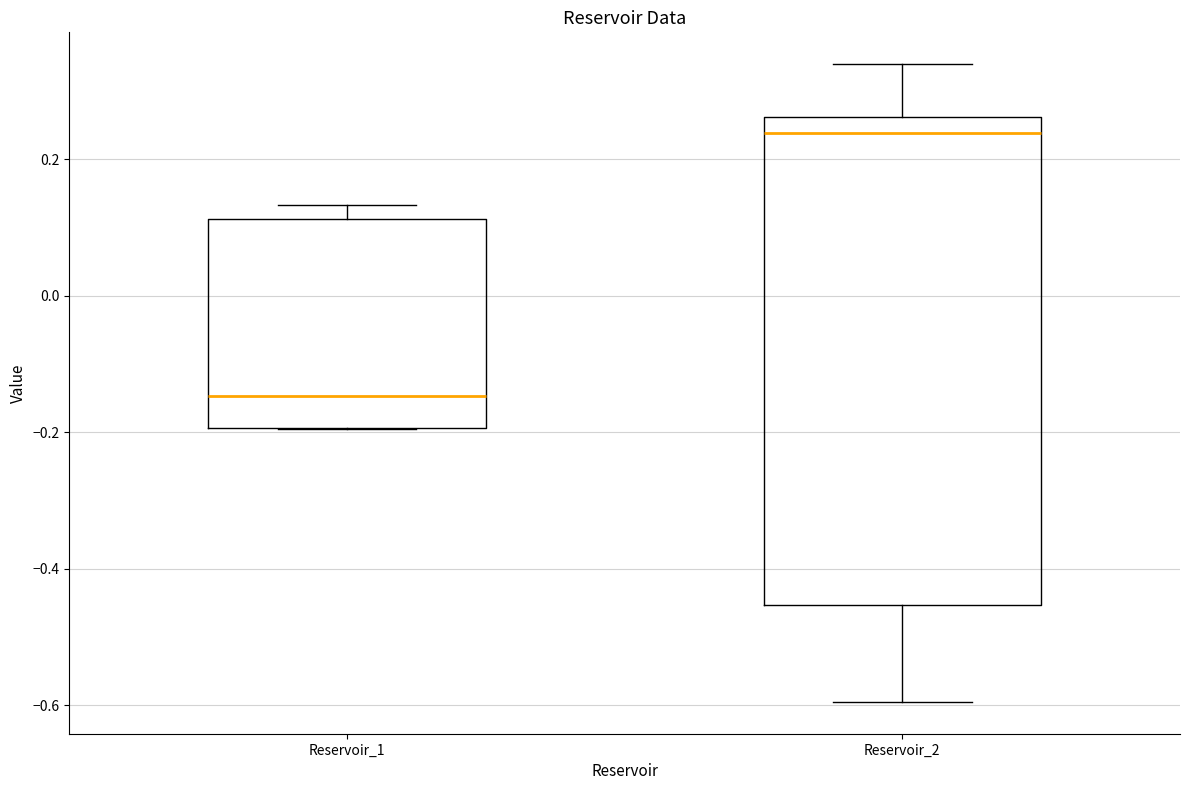

Which box's median line is the lowest?

Reservoir_1